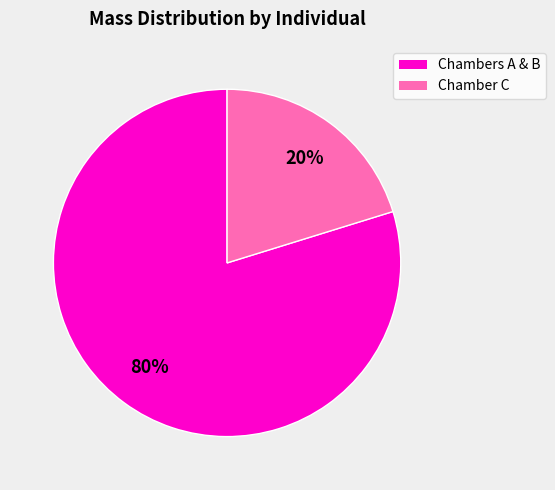

Is there a majority slice in this chart?

Yes